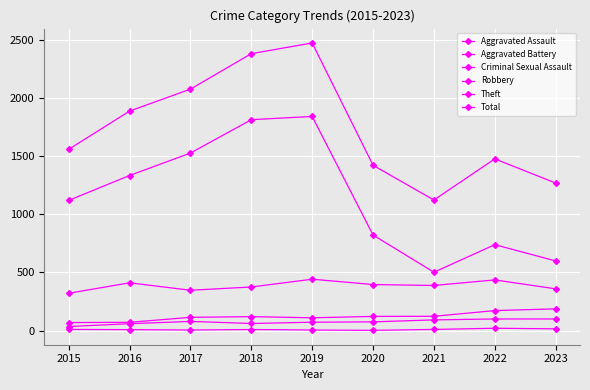

Is this an area chart (filled region under the line)?

No